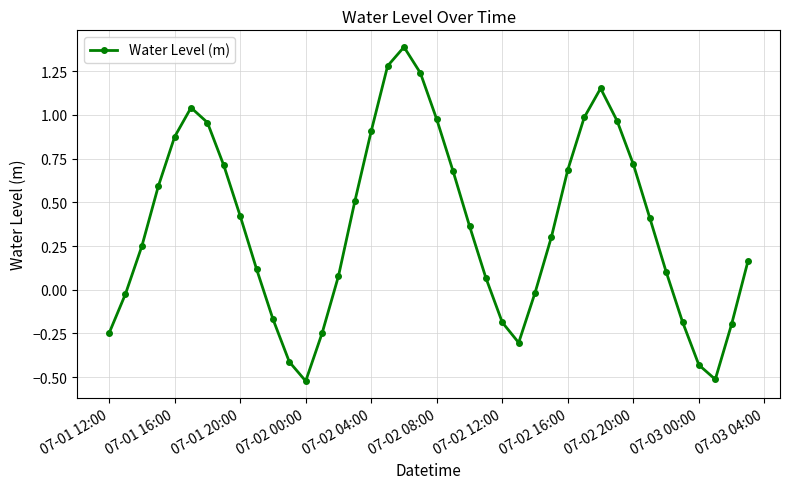

True or false: there are more than 2 points higher than both neighbors.

True